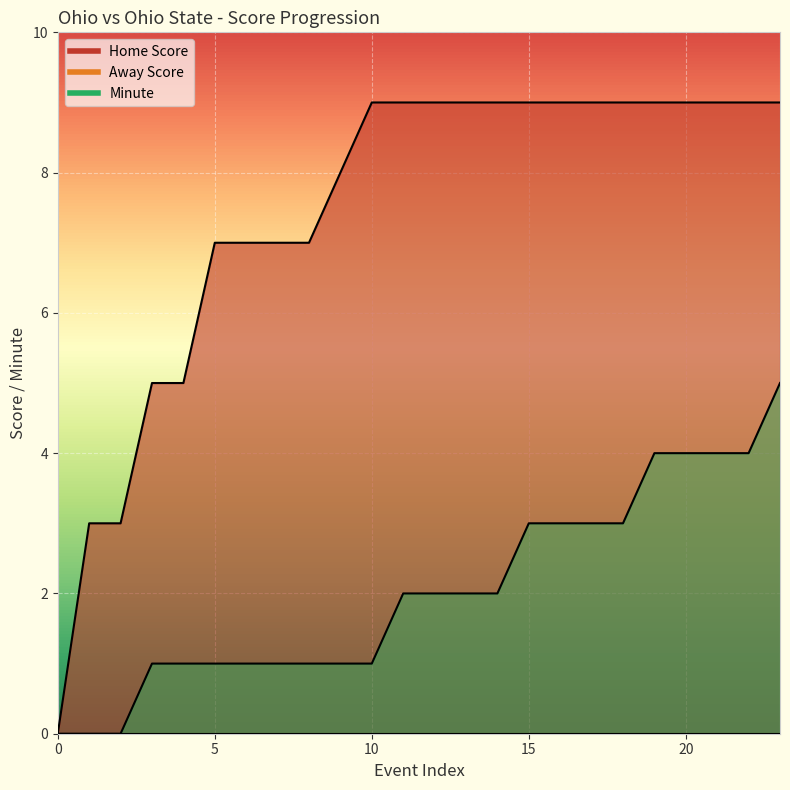

Which series has the largest total across all categories?

Home Score